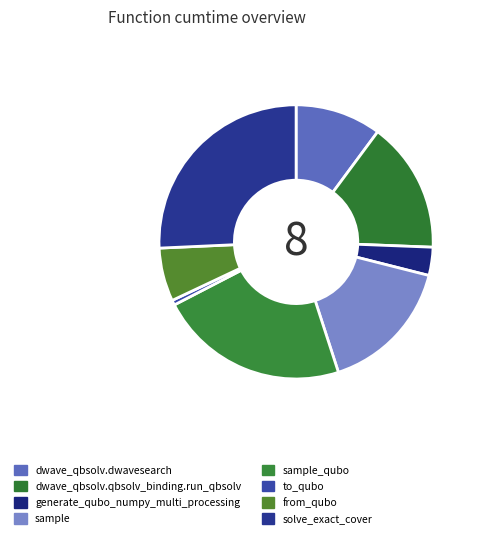

Is there a majority slice in this chart?

No